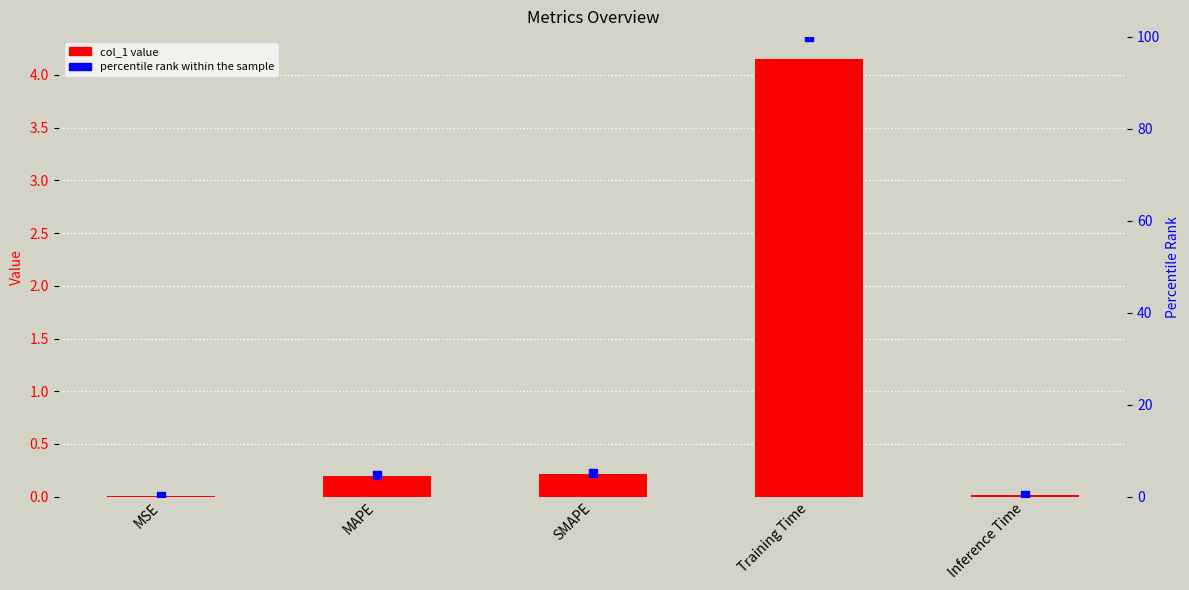

At which category is the sum across all series the highest?

Training Time